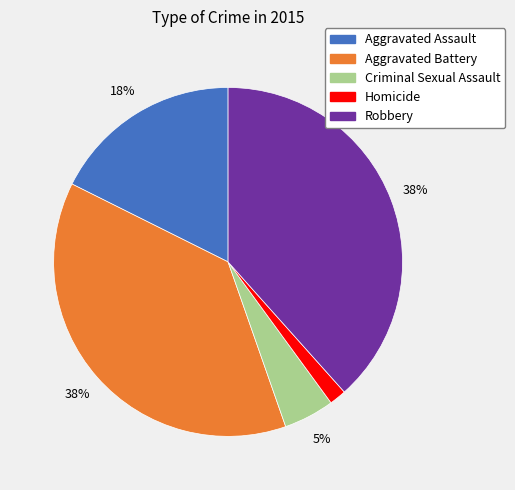

True or false: Aggravated Assault accounts for 31% of the total.

False